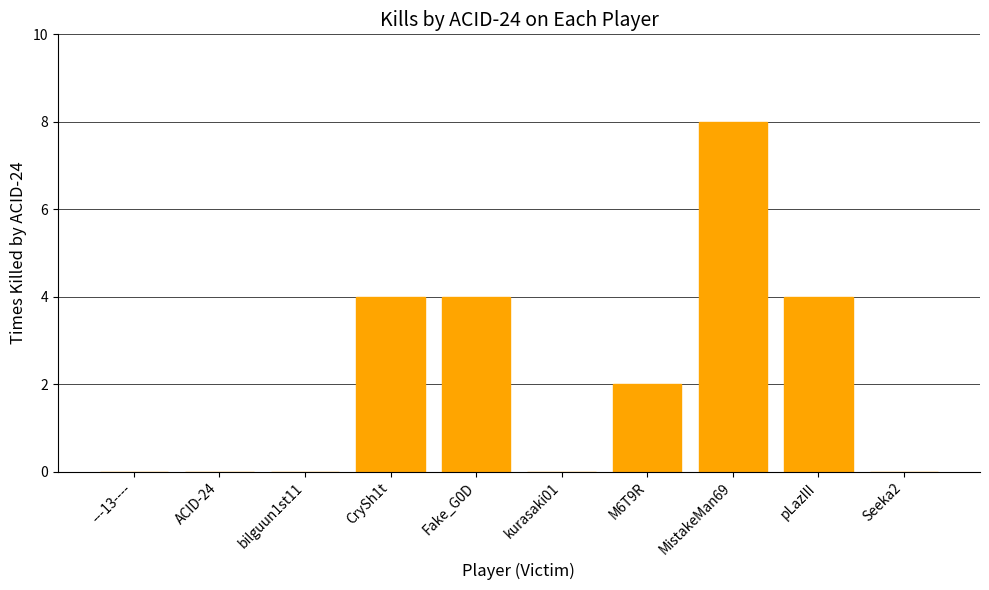

True or false: the data shows 0 at kurasaki01.

True